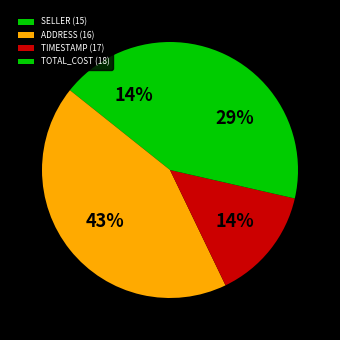

What percentage is NOT represented by TIMESTAMP (17)?

85.7%